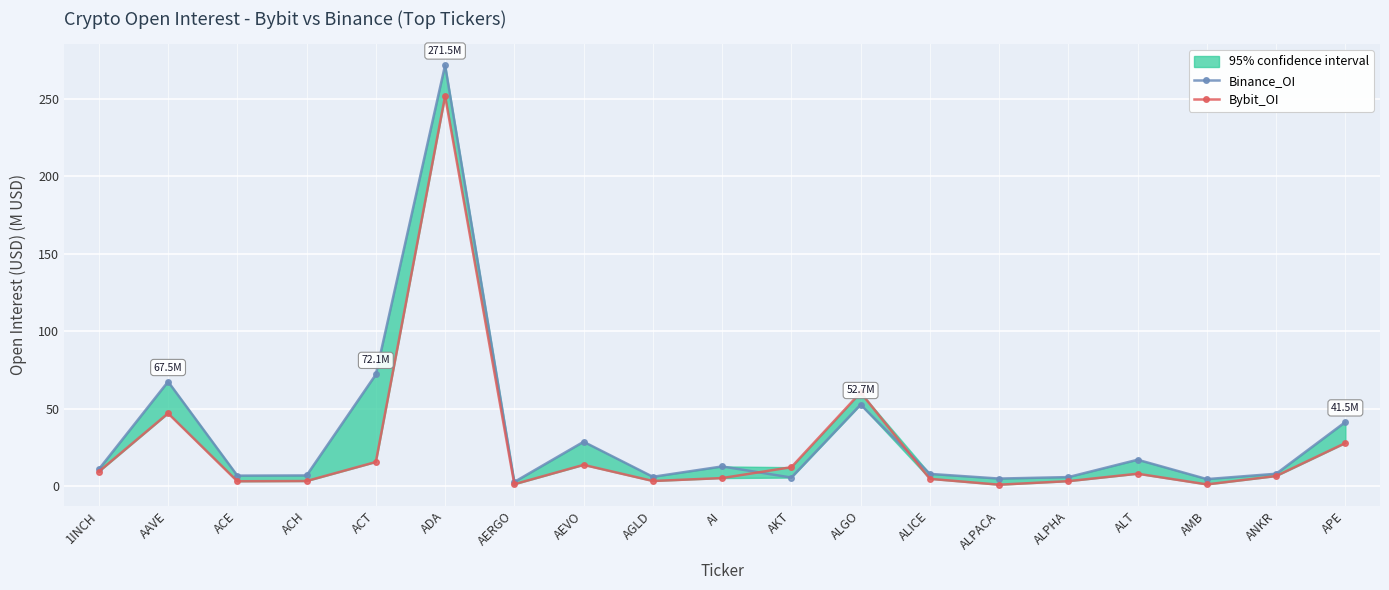

What is the difference between the maximum and minimum values in the Bybit_OI series?

250.5